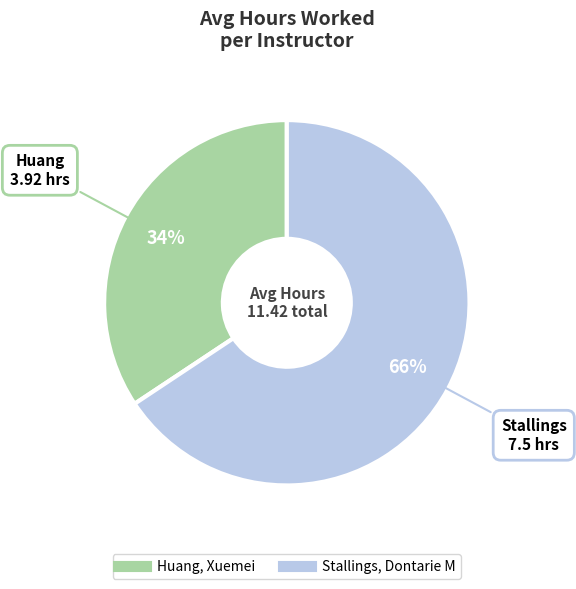

Combined, do Stallings, Dontarie M and Huang, Xuemei account for over 50%?

Yes